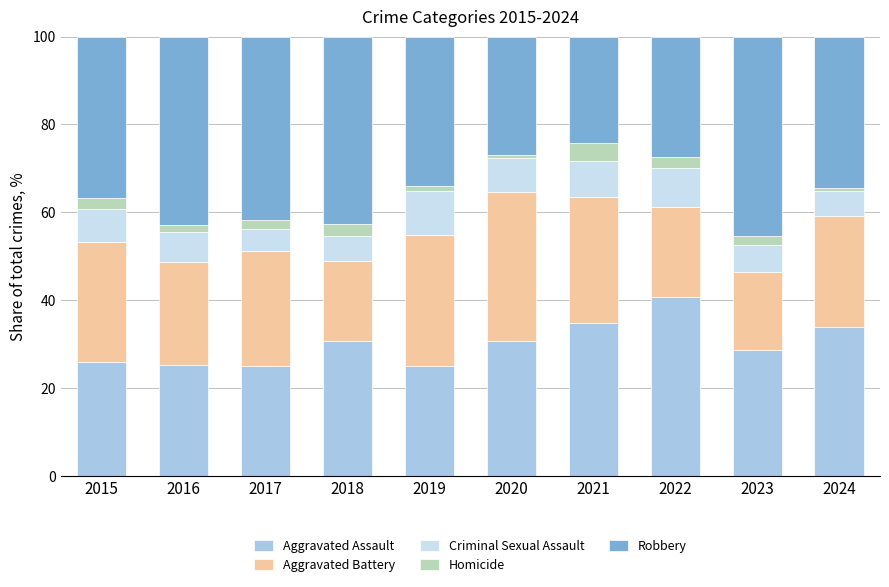

At which label does Aggravated Assault reach its peak?

2022